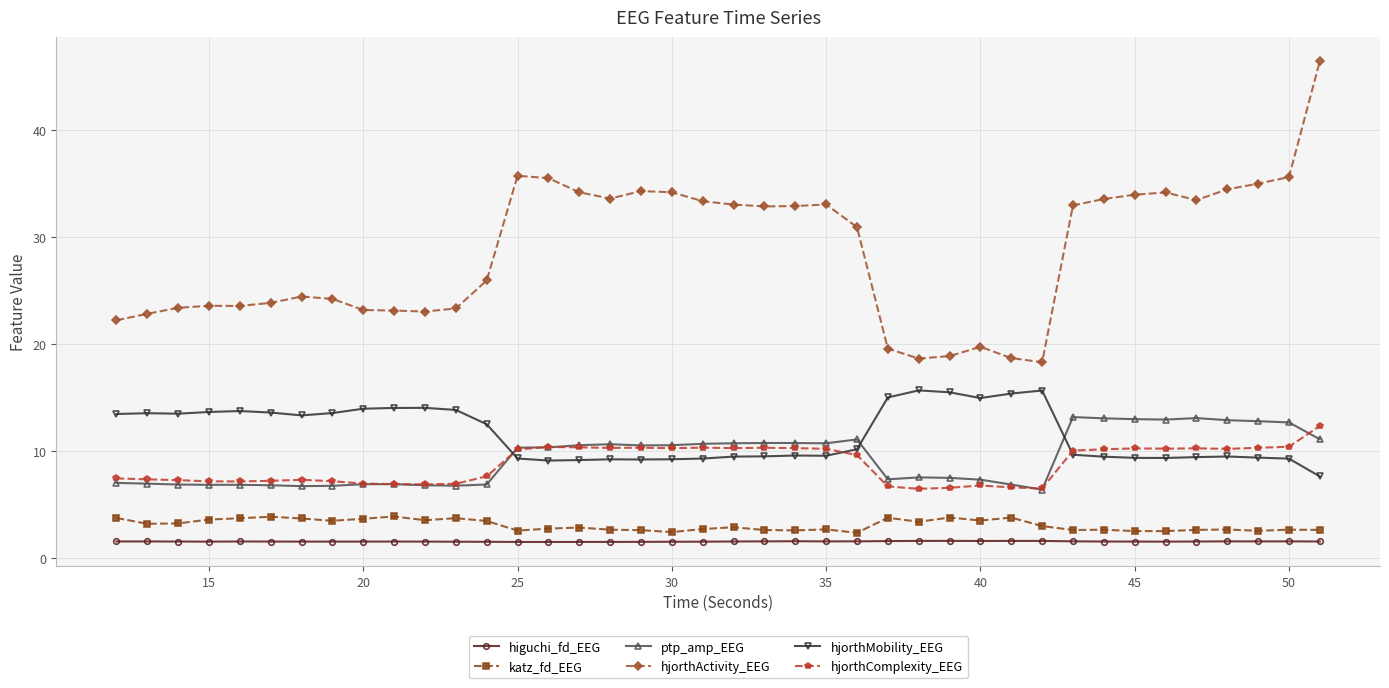

How many data points in ptp_amp_EEG are less than 10?

19